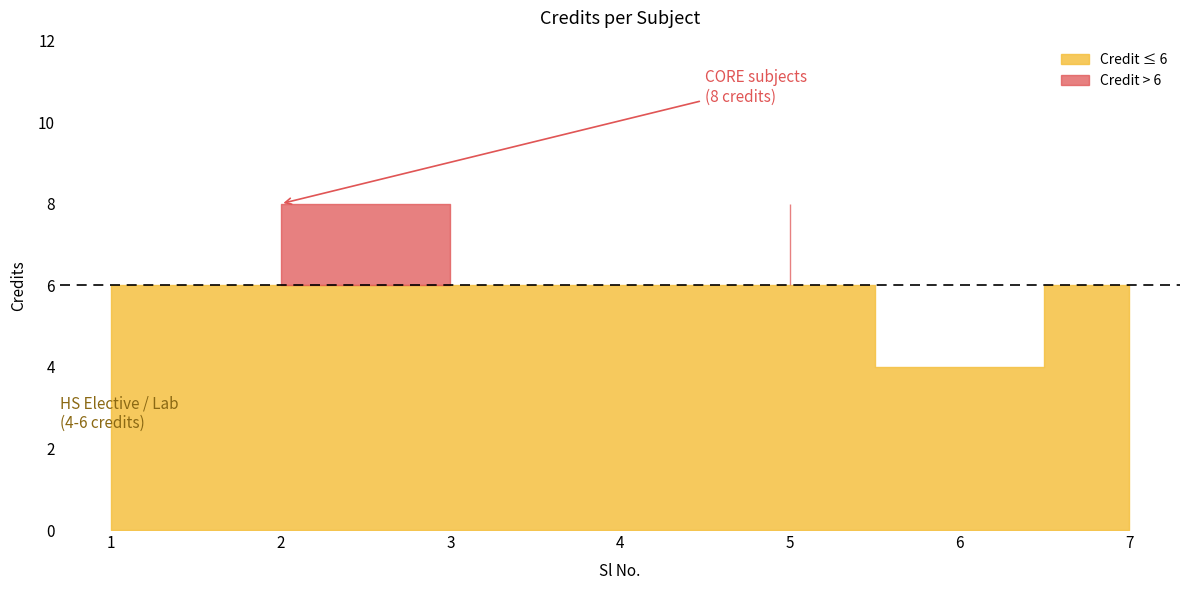

Is it true that the value at 1 is 6?

True